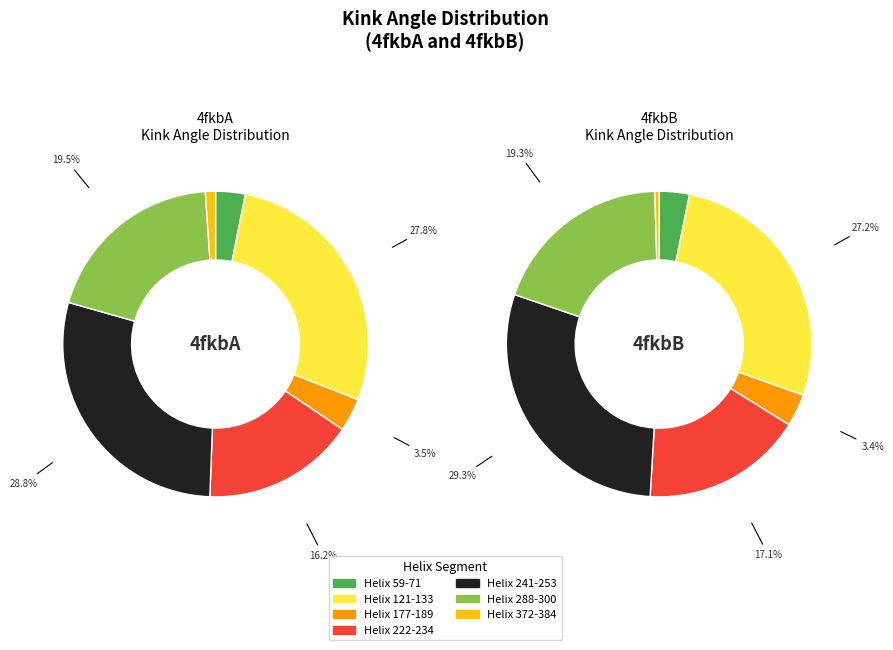

The Helix 121-133 slice represents 32% of the pie. True or false?

False